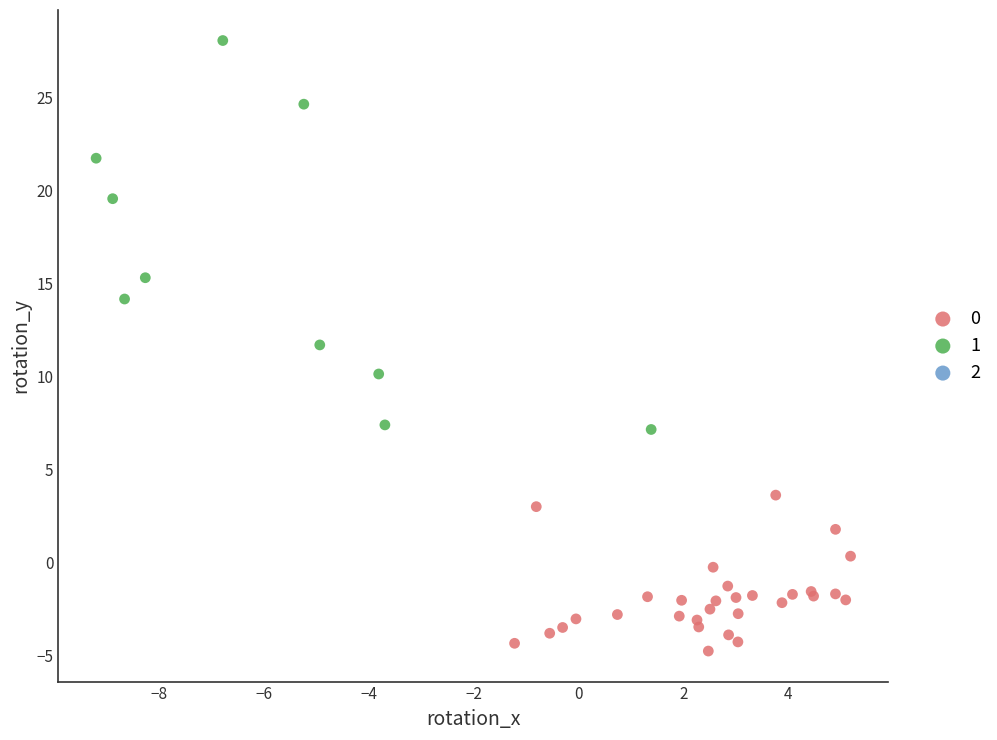

Which series reaches the maximum Y coordinate?

1